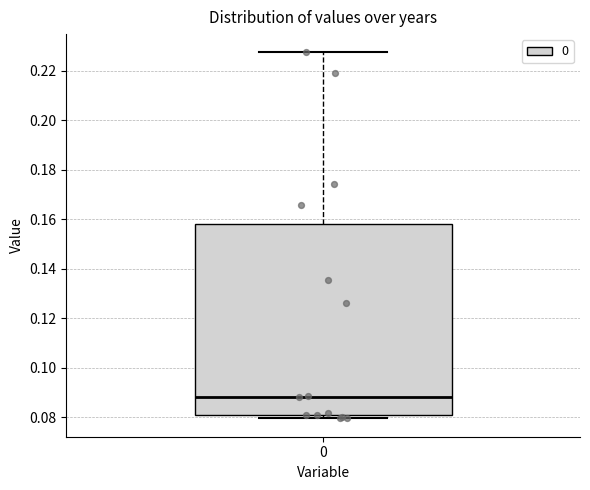

Where does the median line of the box at x = 0 sit on the y-axis? The values are not printed on the chart, so give them approximately, as read against the axis.

0.088